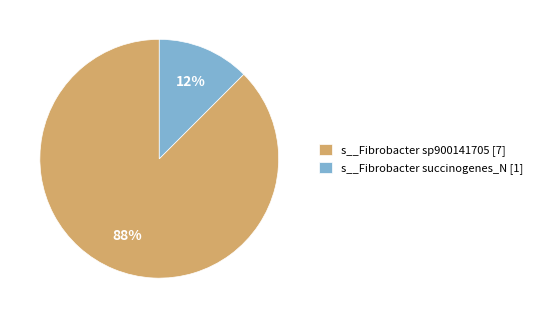

Between s__Fibrobacter succinogenes_N [1] and s__Fibrobacter sp900141705 [7], which is larger?

s__Fibrobacter sp900141705 [7]